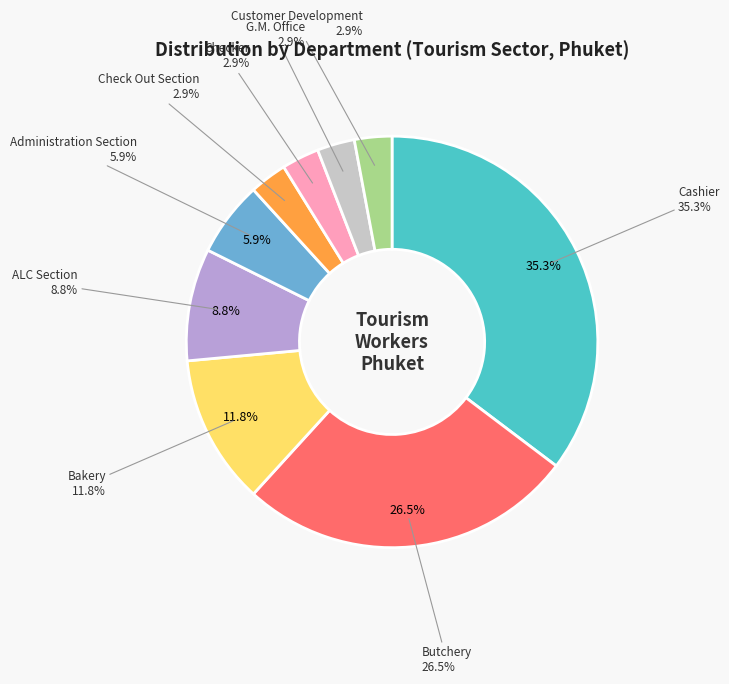

How many slices are in this pie chart?

9